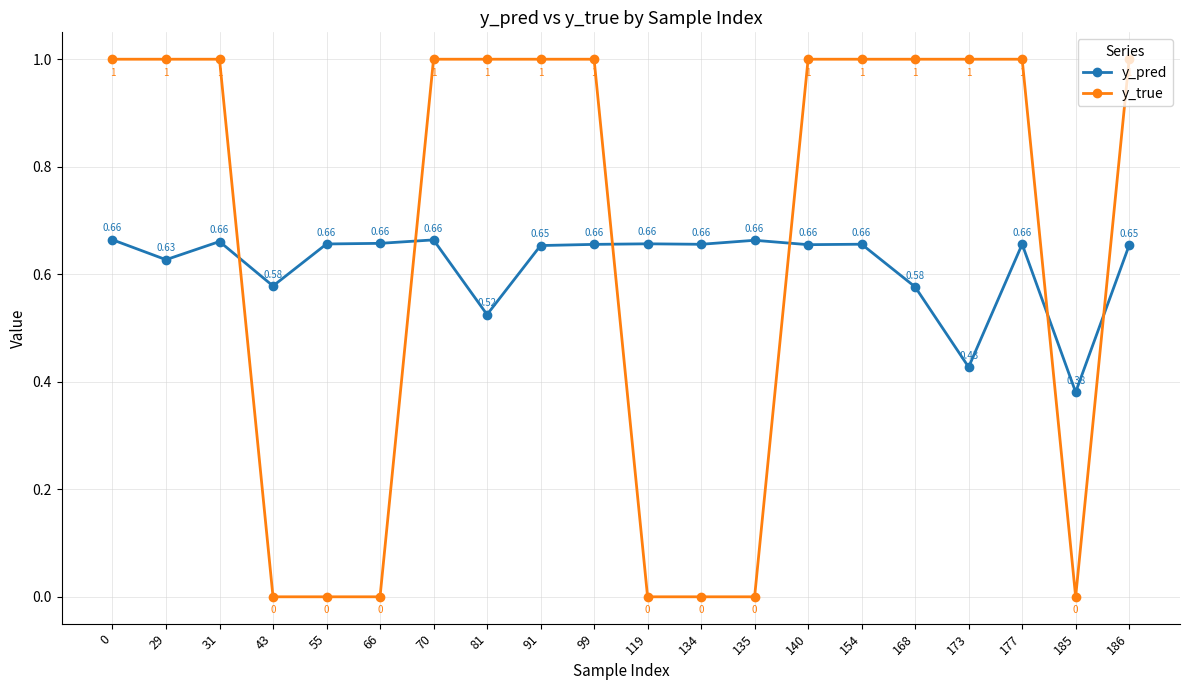

At how many categories does at least one series exceed 0?

20